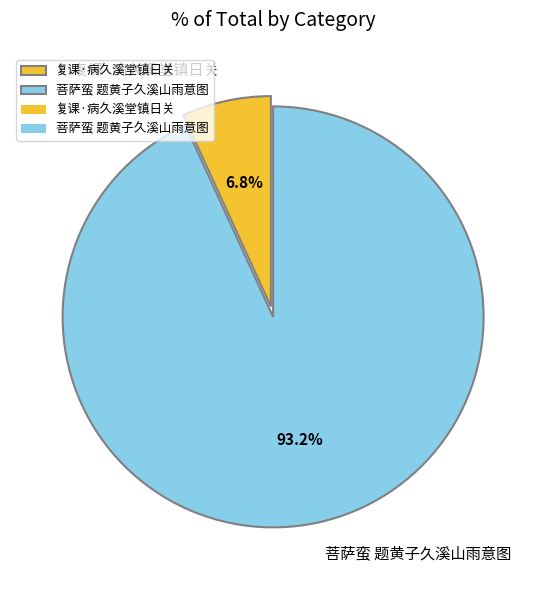

What percentage is the 复课·病久溪堂镇日关 slice, to the nearest percent?

7%